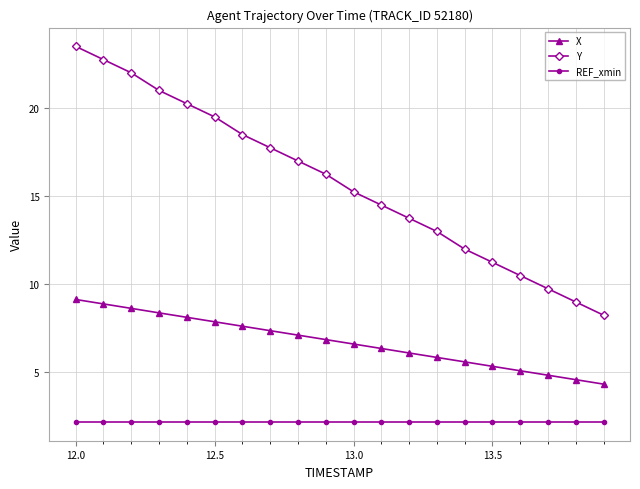

What is the value of the X point at the 7th from the left?

7.6